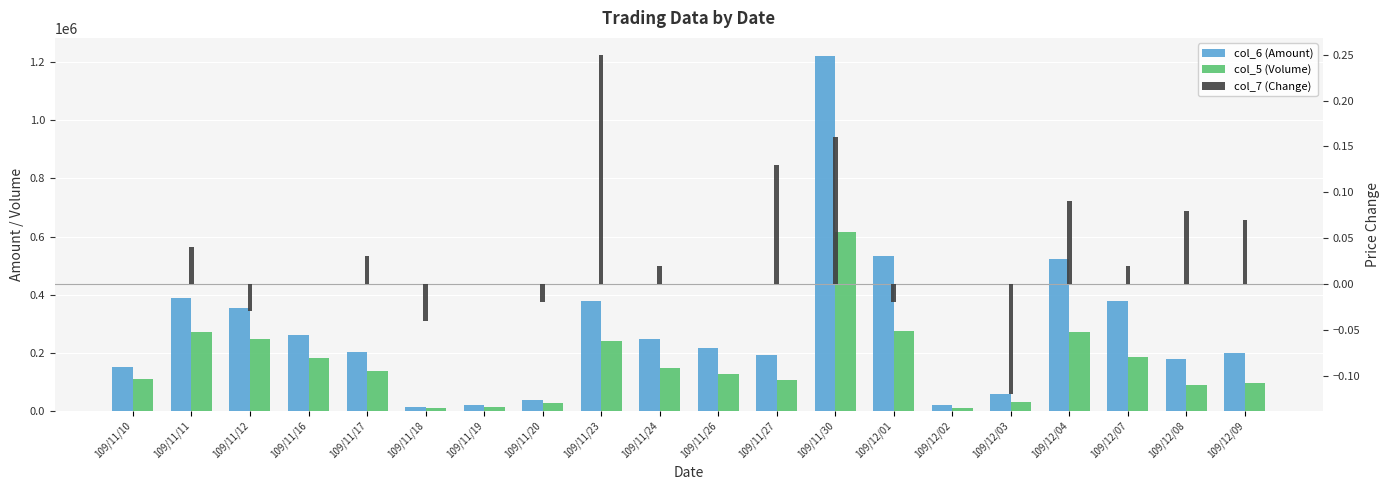

Rank the series at 109/11/10 from highest to lowest value.

col_6 (Amount), col_5 (Volume), col_7 (Change)